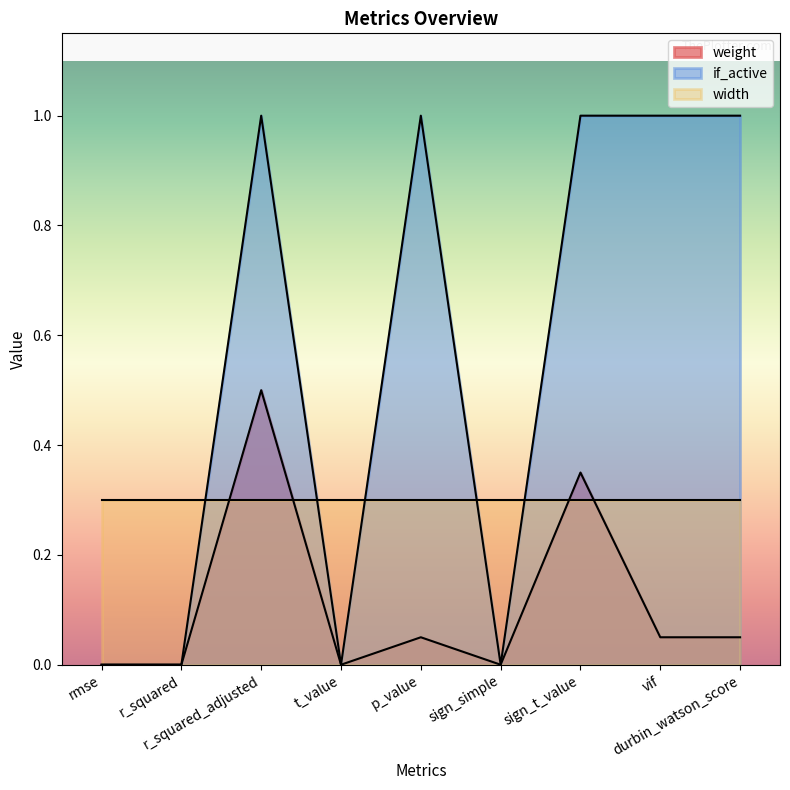

Rank the series by their average value, from lowest to highest.

weight, width, if_active